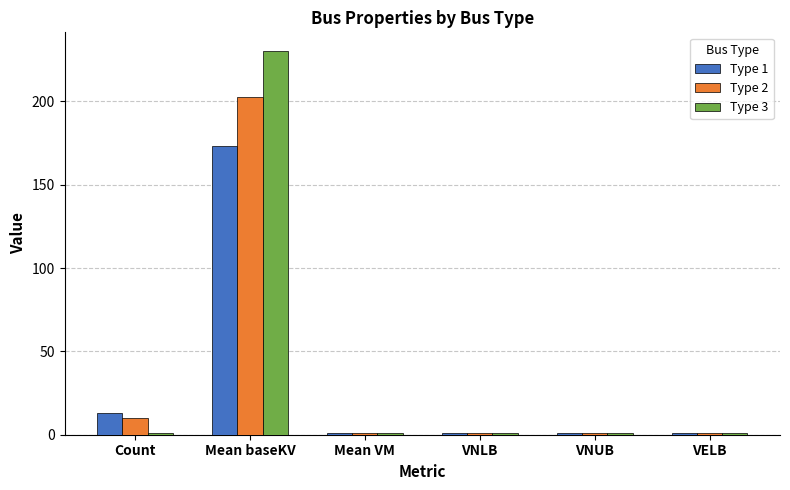

At Mean baseKV, list the series in order from smallest to largest.

Type 1, Type 2, Type 3